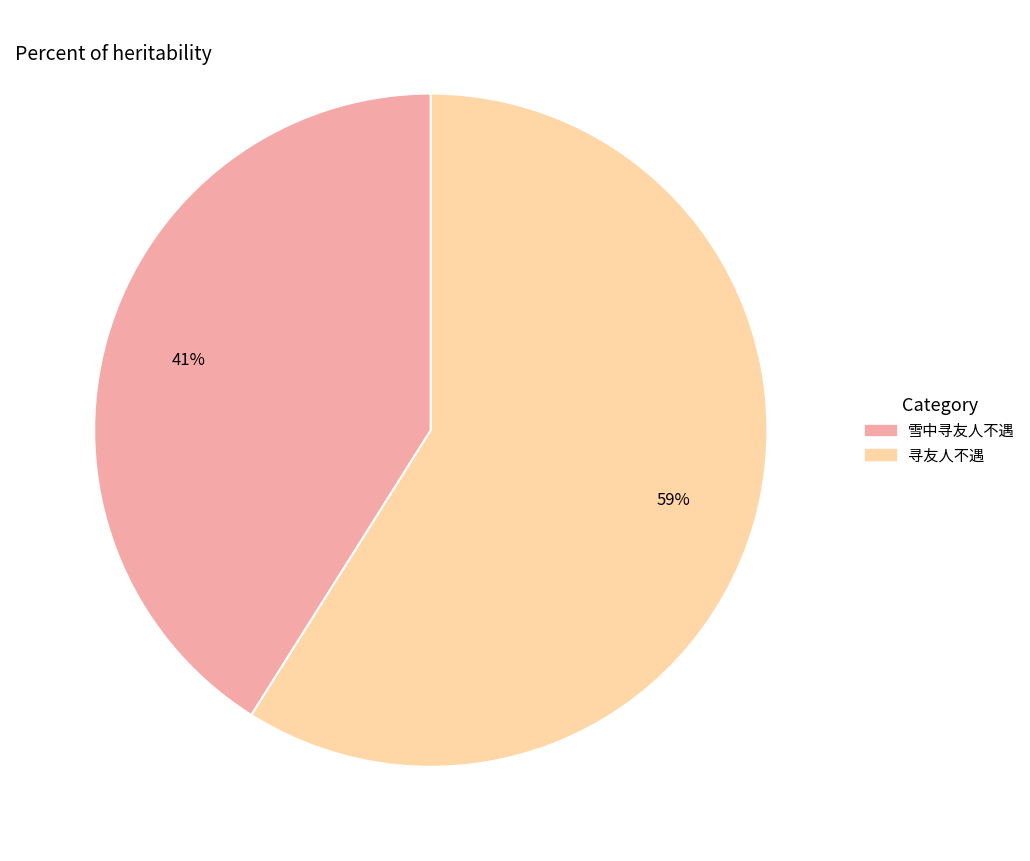

Which slice is the largest?

寻友人不遇